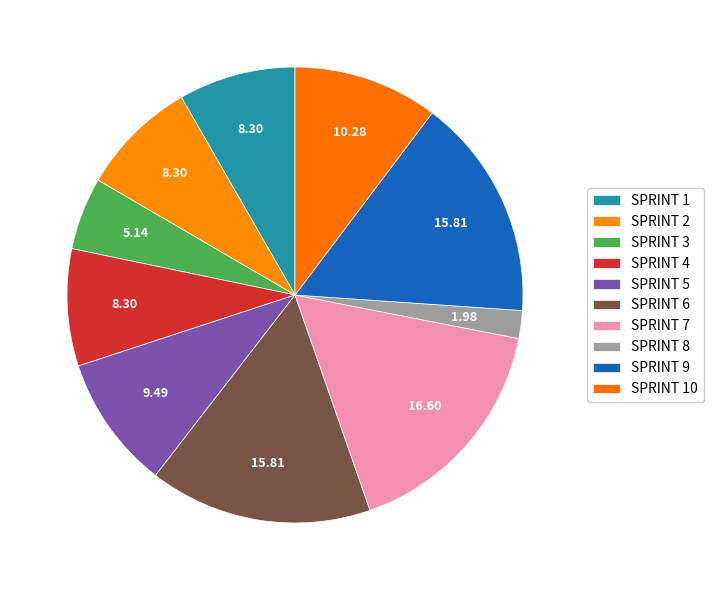

Rank the categories by value from highest to lowest.

SPRINT 7, SPRINT 6, SPRINT 9, SPRINT 10, SPRINT 5, SPRINT 1, SPRINT 2, SPRINT 4, SPRINT 3, SPRINT 8